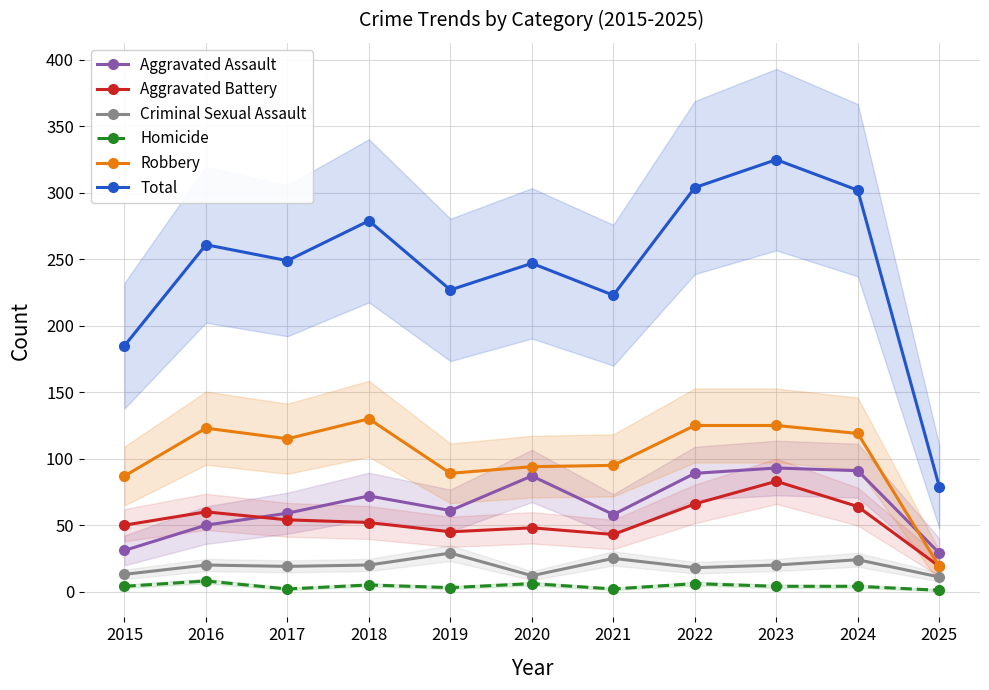

What is the difference between the Robbery values at 2025 and 2020?

75